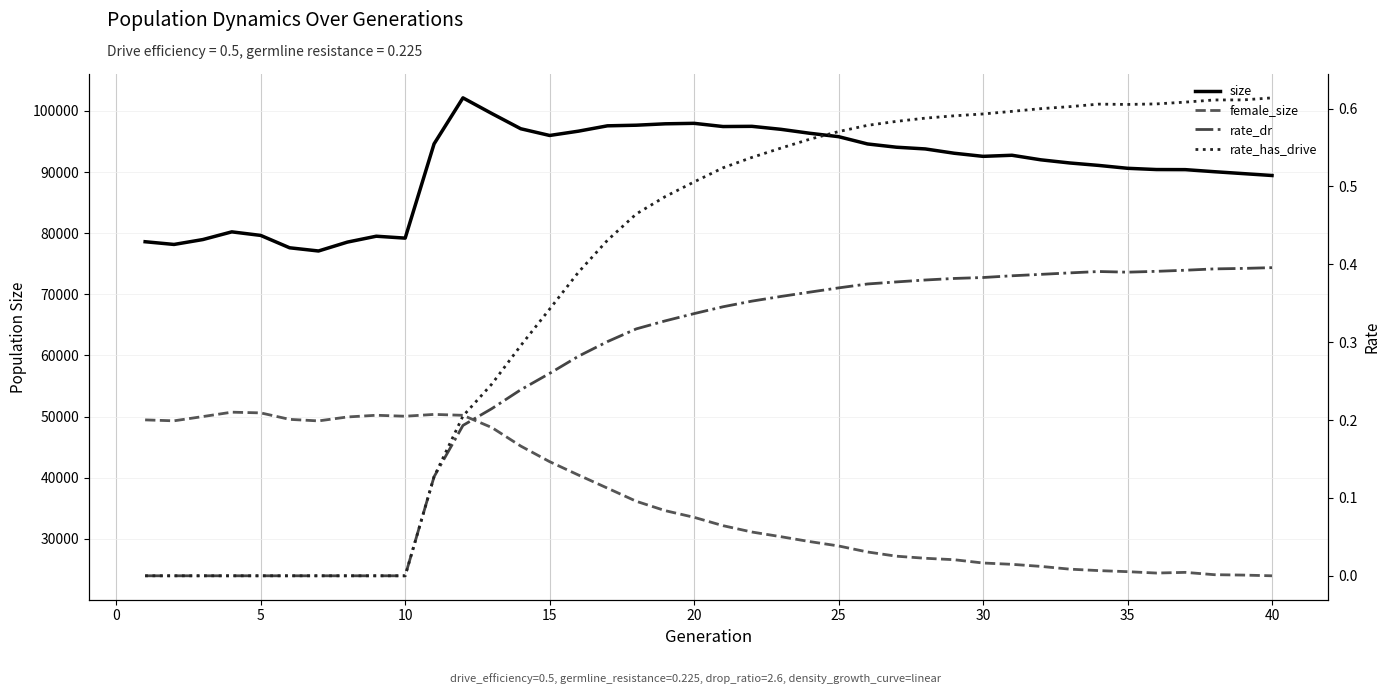

What is the value of the rate_has_drive point at the 22nd from the left?

0.5